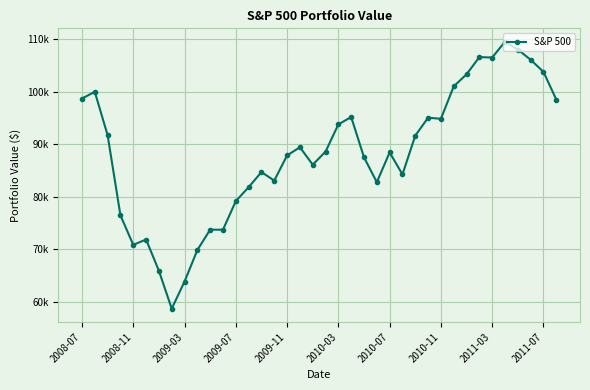

Is this an area chart (filled region under the line)?

No